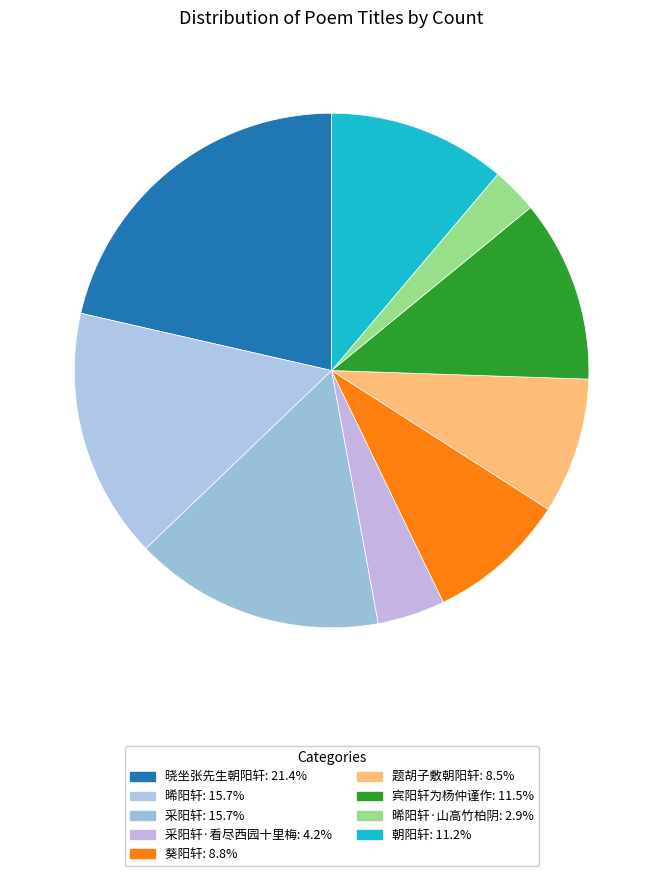

Is there a majority slice in this chart?

No